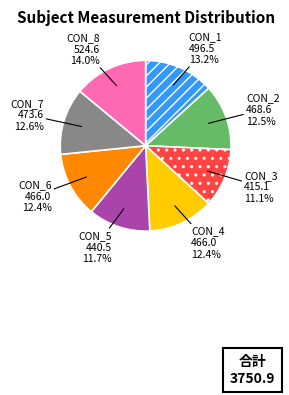

Is there any slice that represents more than half of the pie?

No